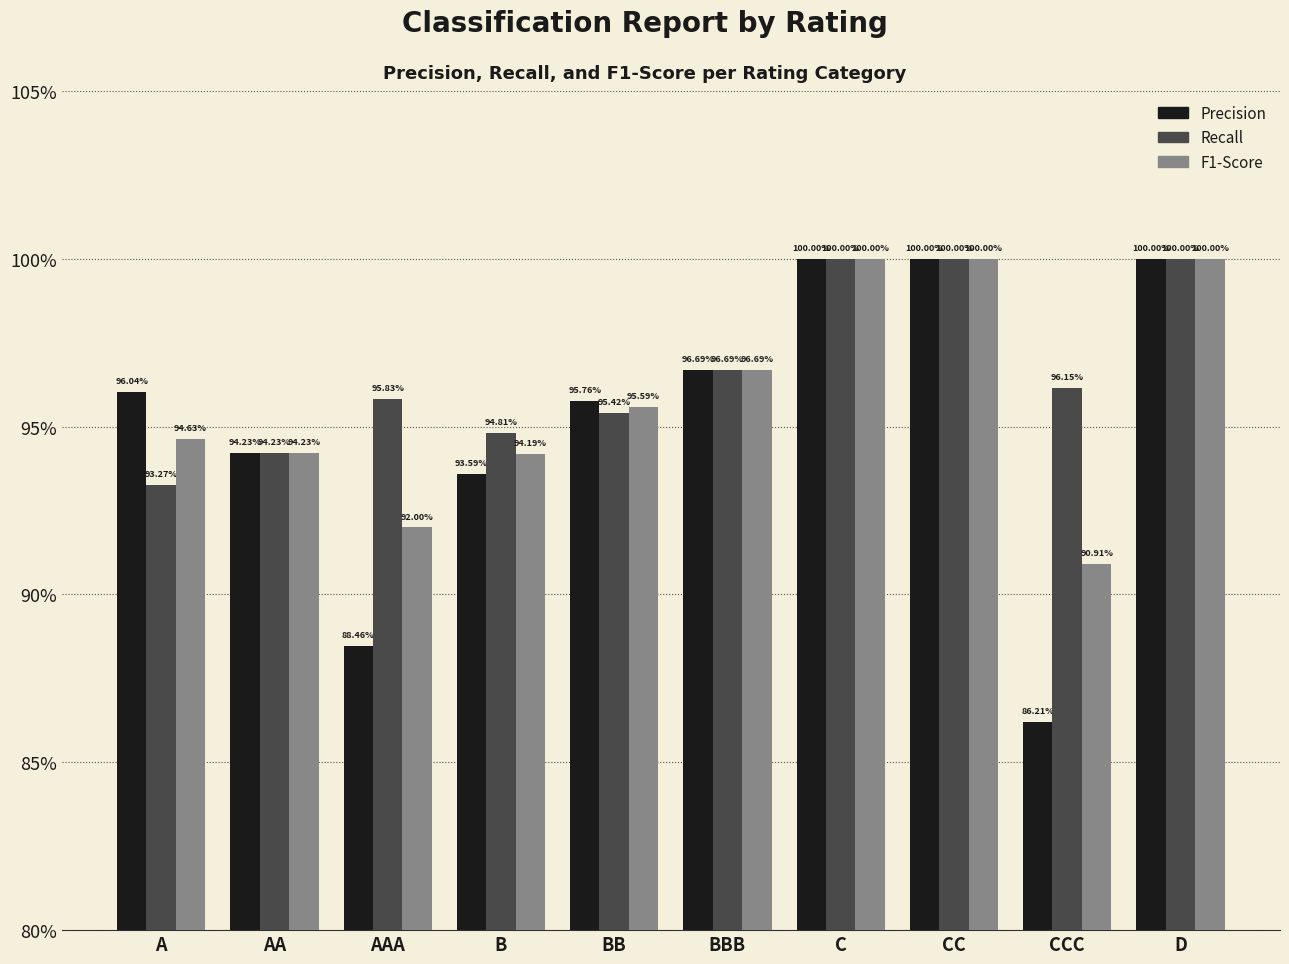

What are all the series names shown in the legend?

Precision, Recall, F1-Score